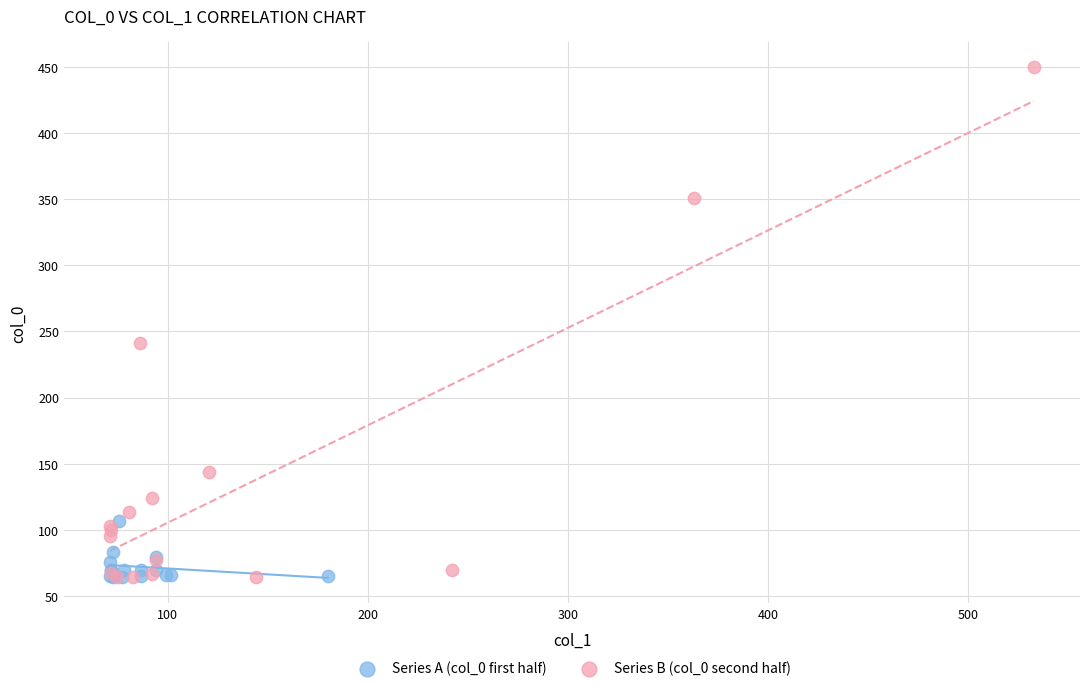

Which series reaches the maximum Y coordinate?

Series B (col_0 second half)